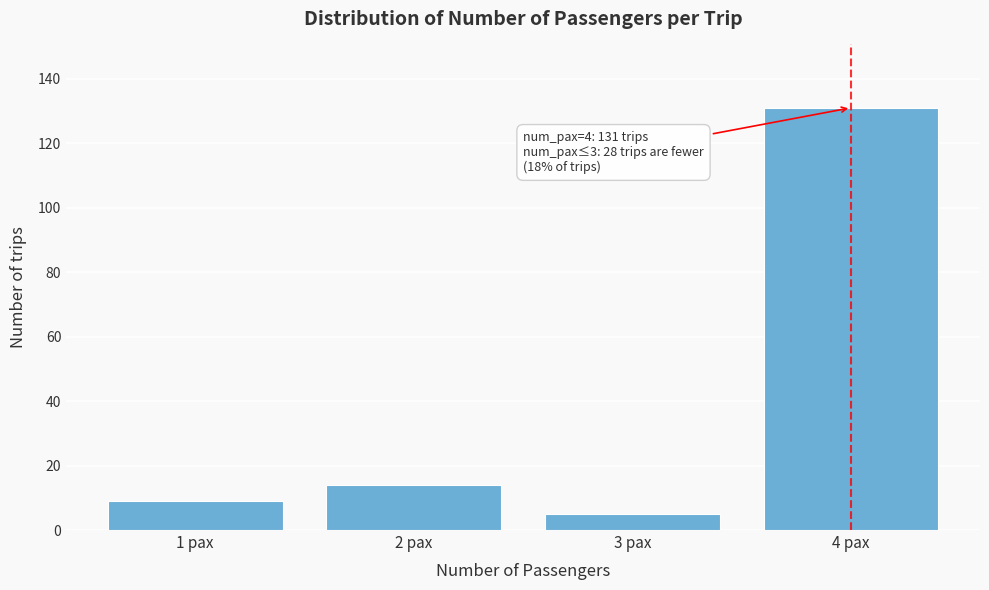

Reading left to right, transcribe all the data shown in this chart.

9	14	5	131